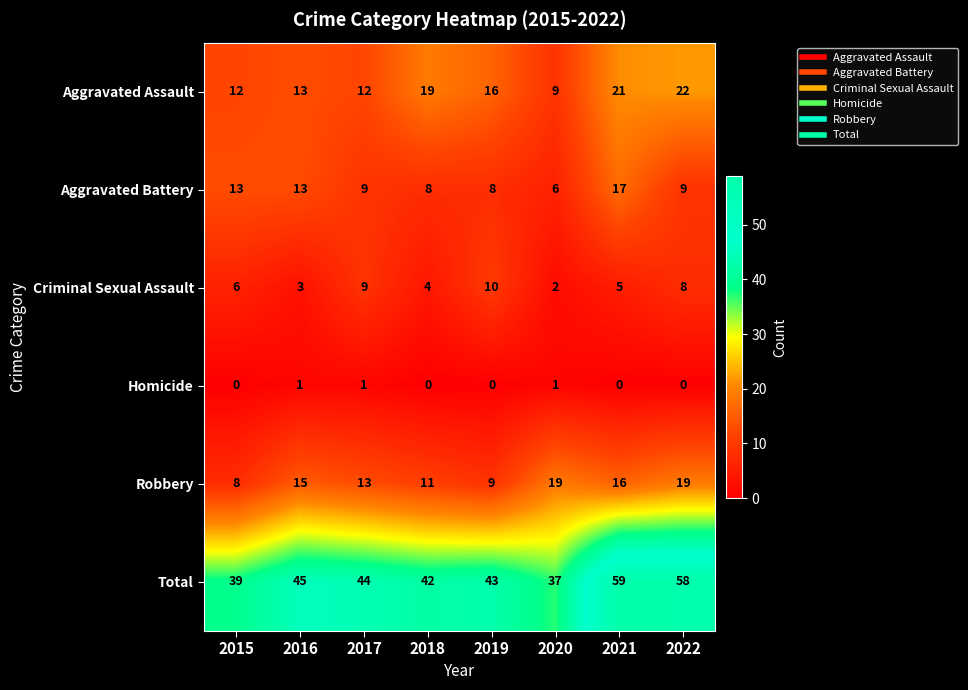

What is the total value across all series at 2015?

78